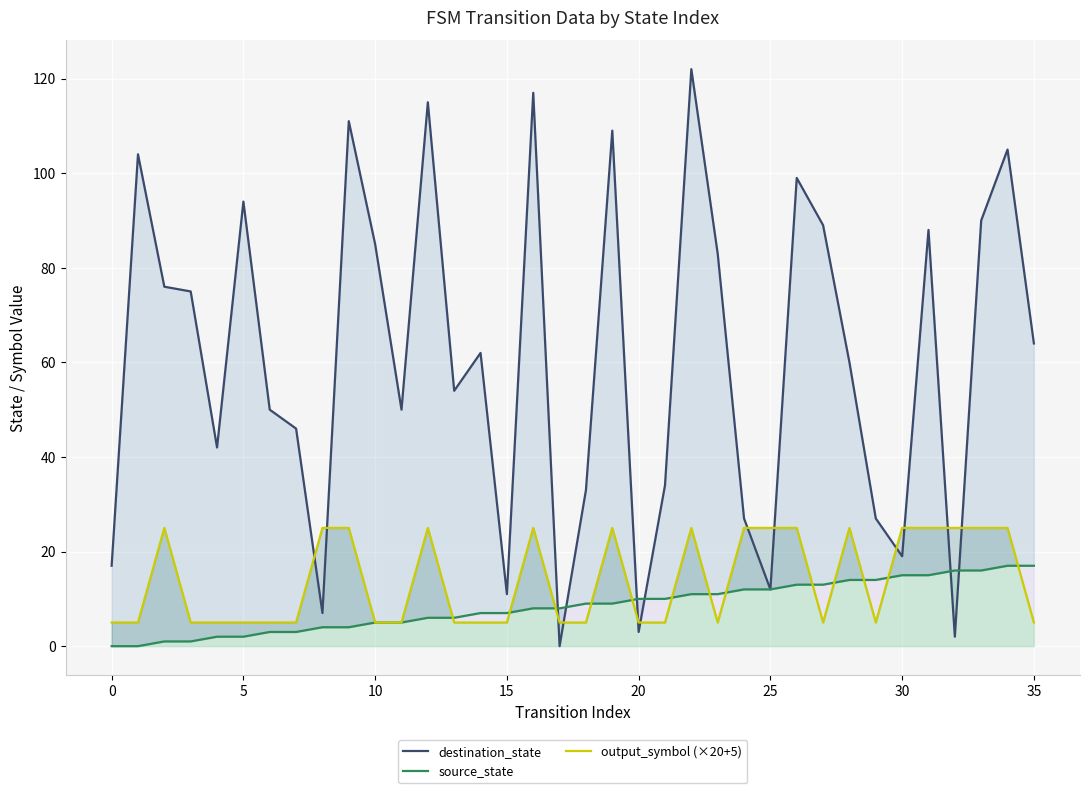

Is it true that destination_state equals 44 at 40?

False